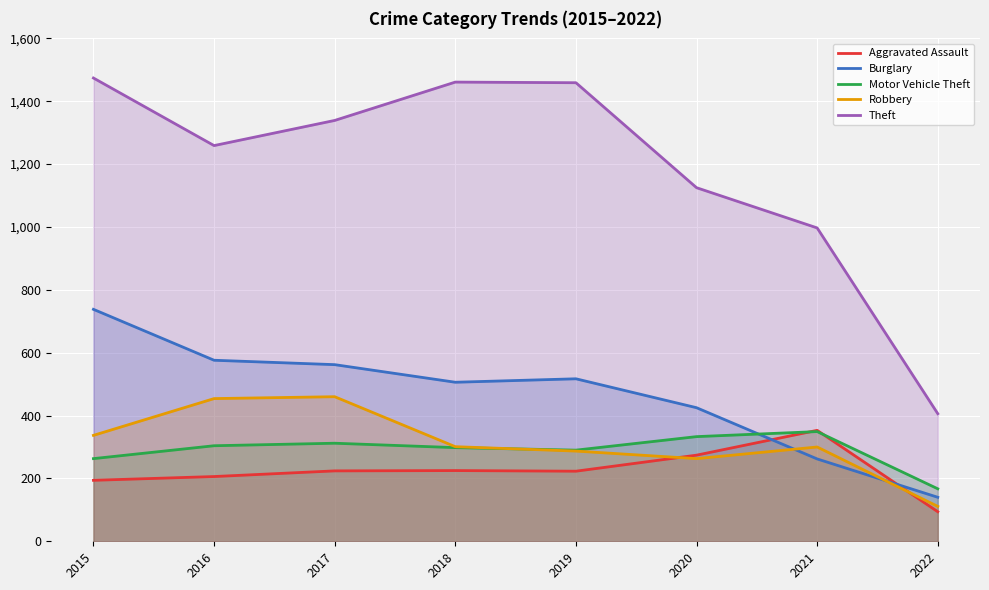

At how many categories does at least one series exceed 809?

7